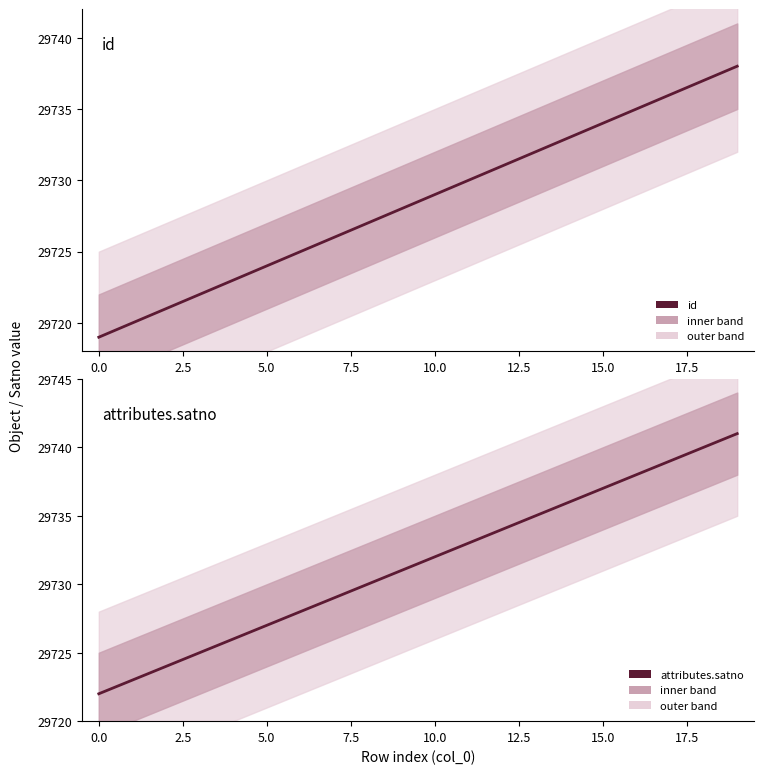

What is the approximate value of attributes.satno at 5.0, to the nearest 10?

29730